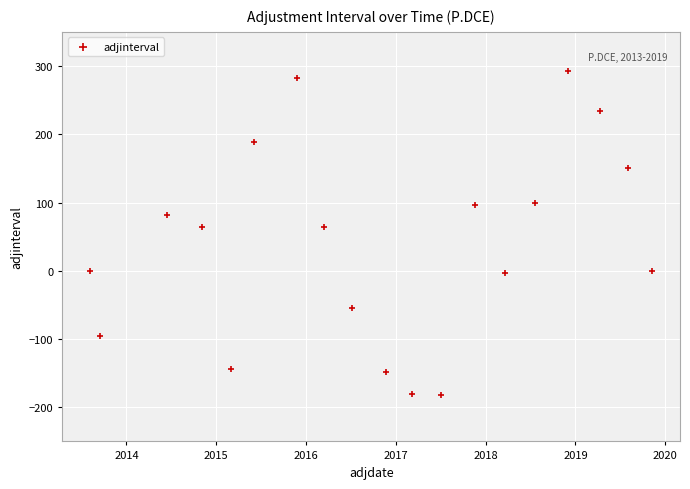

What is the range of Y values (max minus min)?

474